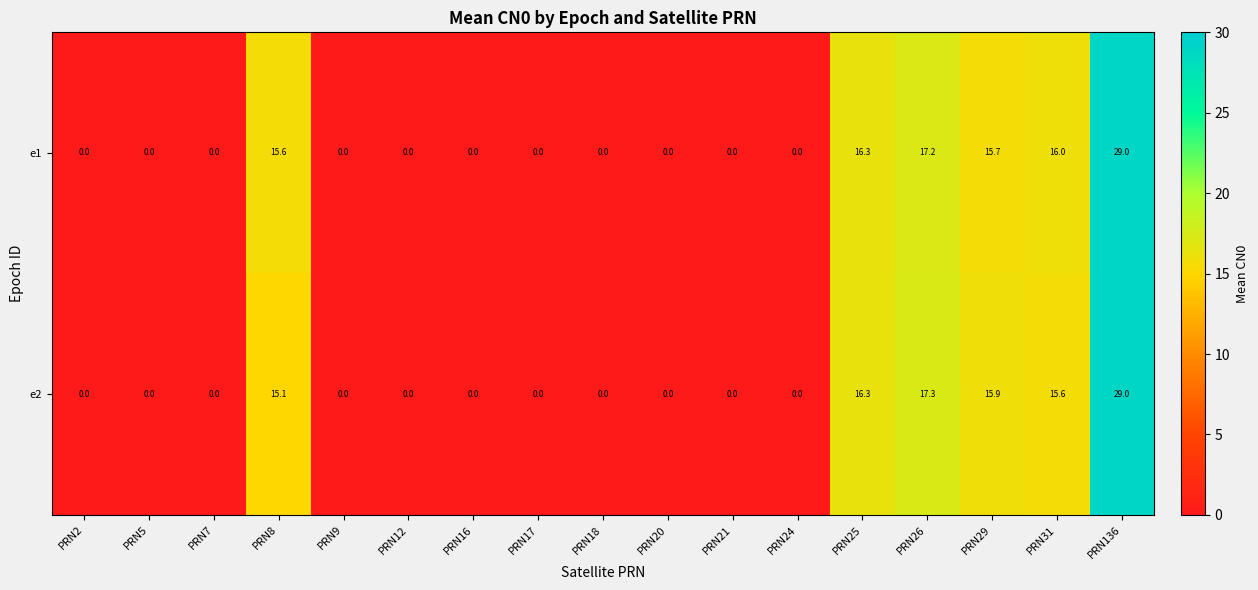

What is the total value across all series at PRN29?

31.6